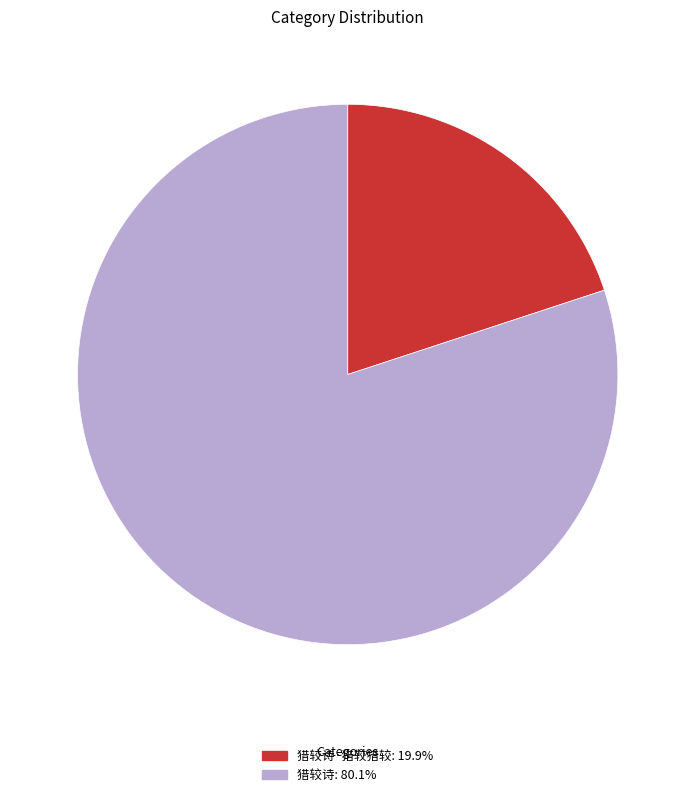

Does any single category account for the majority?

Yes